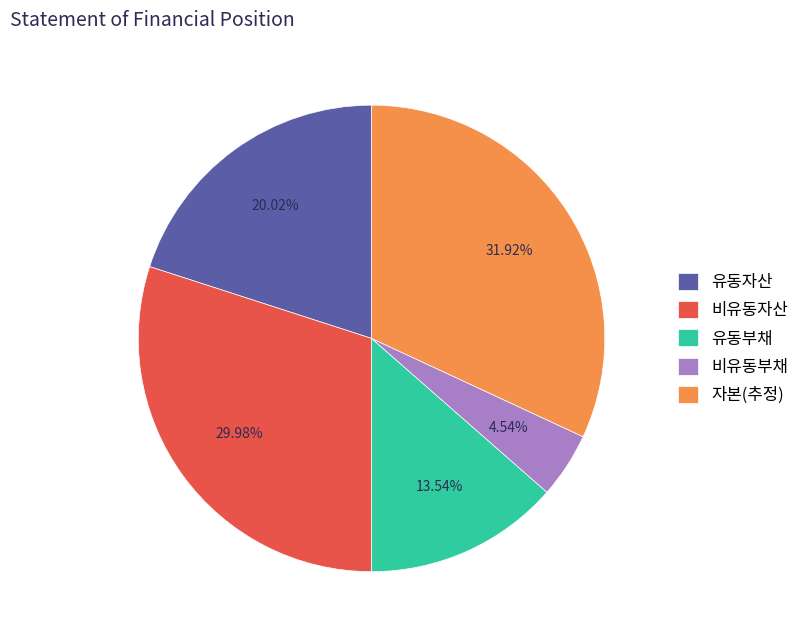

Is there any slice that represents more than half of the pie?

No